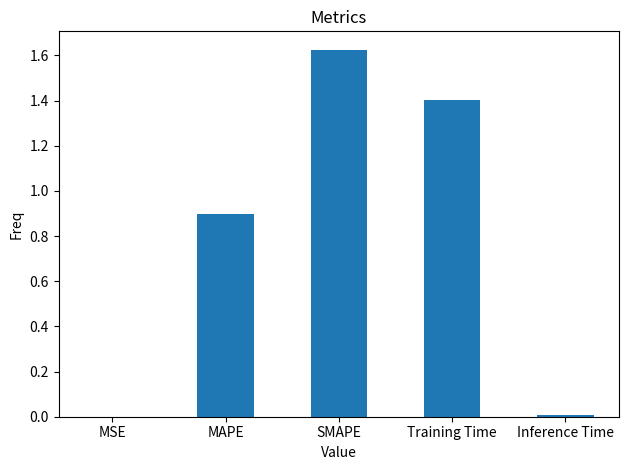

Which has a higher value, MAPE or MSE?

MAPE